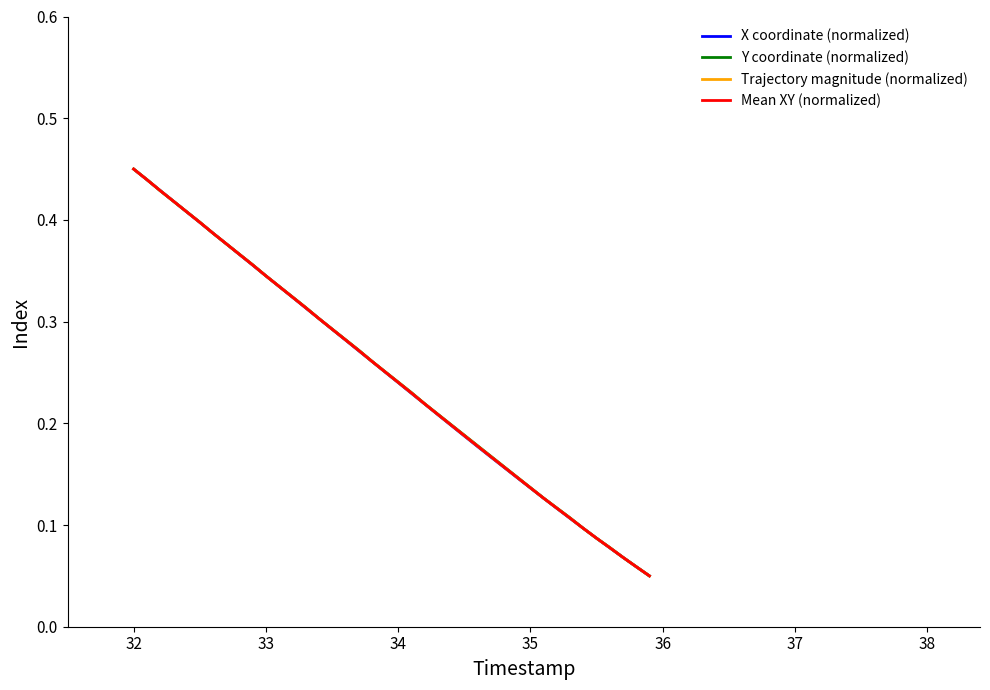

What are all the series names shown in the legend?

X coordinate (normalized), Y coordinate (normalized), Trajectory magnitude (normalized), Mean XY (normalized)